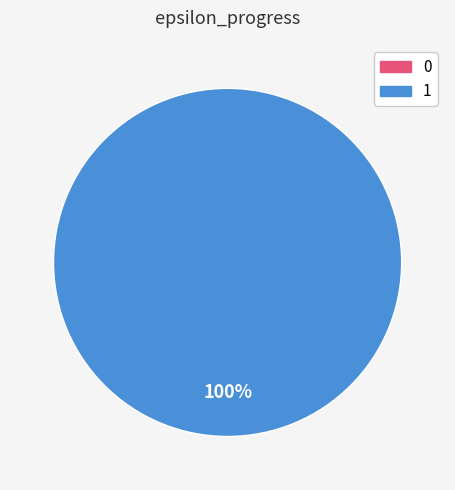

To the nearest percent, what percentage of the pie is 1?

100%